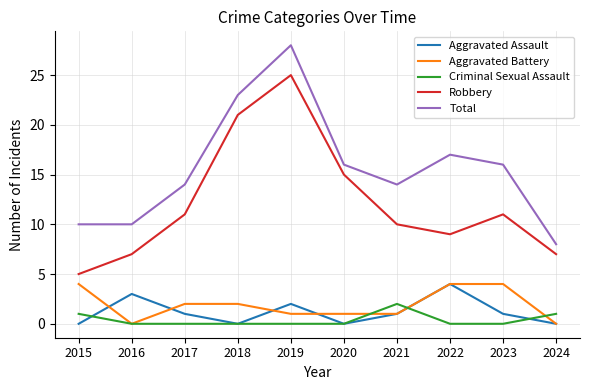

Reading left to right, transcribe all the data shown in this chart.

Aggravated Assault: 2015=0	2016=3	2017=1	2018=0	2019=2	2020=0	2021=1	2022=4	2023=1	2024=0
Aggravated Battery: 2015=4	2016=0	2017=2	2018=2	2019=1	2020=1	2021=1	2022=4	2023=4	2024=0
Criminal Sexual Assault: 2015=1	2016=0	2017=0	2018=0	2019=0	2020=0	2021=2	2022=0	2023=0	2024=1
Robbery: 2015=5	2016=7	2017=11	2018=21	2019=25	2020=15	2021=10	2022=9	2023=11	2024=7
Total: 2015=10	2016=10	2017=14	2018=23	2019=28	2020=16	2021=14	2022=17	2023=16	2024=8